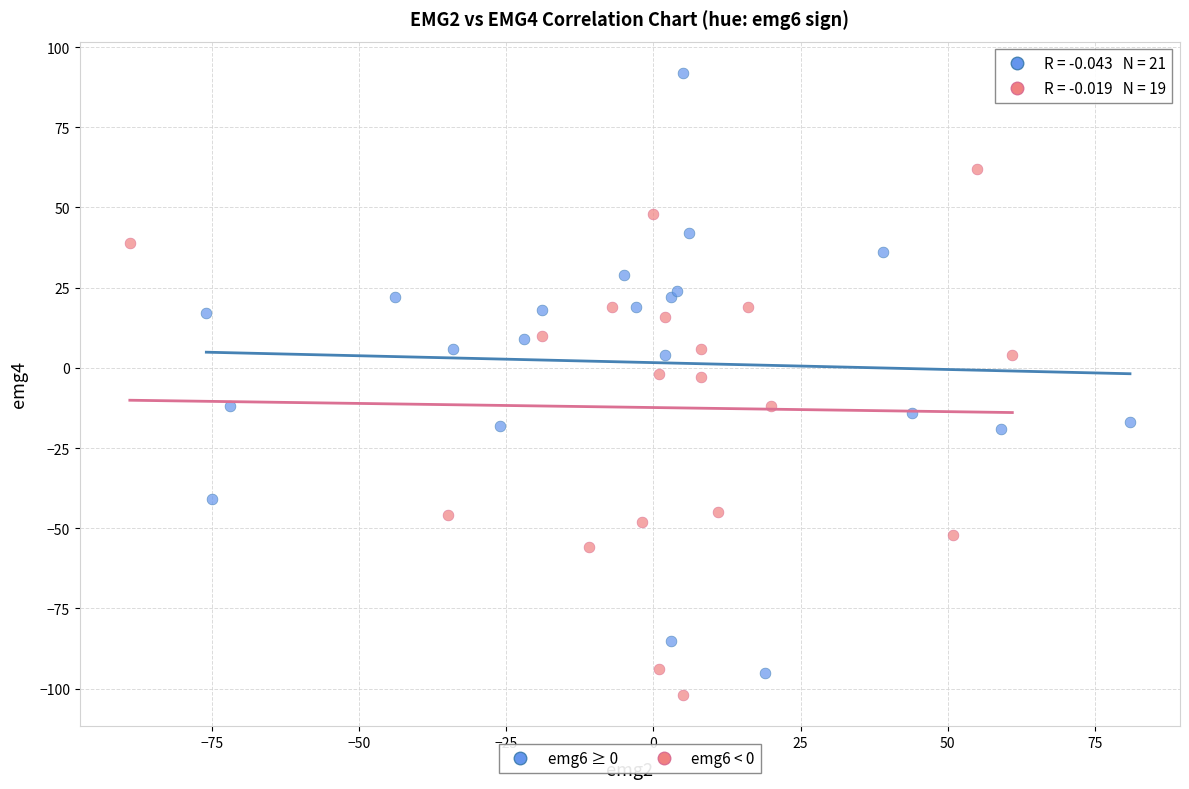

Which series reaches the maximum Y coordinate?

emg6 ≥ 0